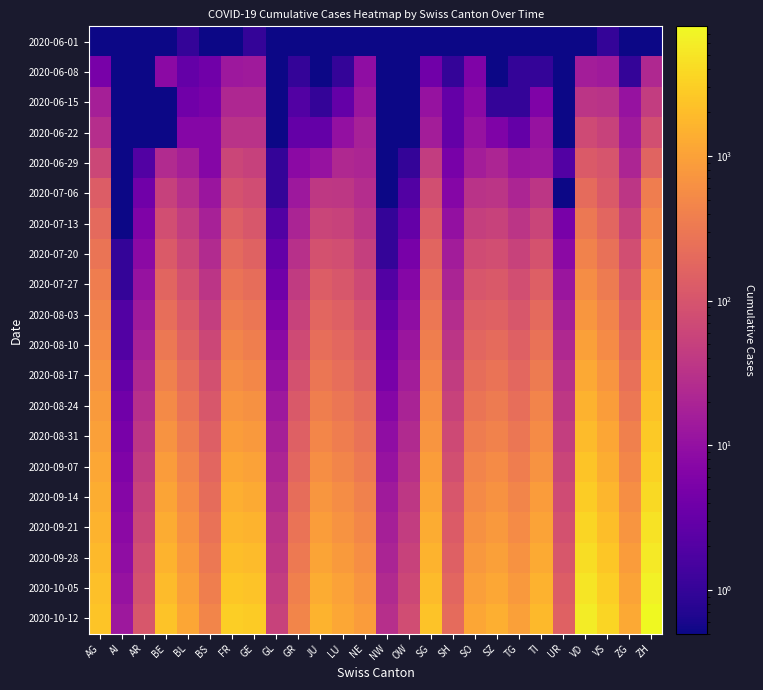

Reading left to right, transcribe all the data shown in this chart.

2020-06-01: AG=0.1	AI=0.1	AR=0.1	BE=0.1	BL=1.0	BS=0.1	FR=0.1	GE=1.0	GL=0.1	GR=0.1	JU=0.1	LU=0.1	NE=0.1	NW=0.1	OW=0.1	SG=0.1	SH=0.1	SO=0.1	SZ=0.1	TG=0.1	TI=0.1	UR=0.1	VD=0.1	VS=1.0	ZG=0.1	ZH=0.1
2020-06-08: AG=5.0	AI=0.1	AR=0.1	BE=8.0	BL=3.0	BS=4.0	FR=13.0	GE=14.0	GL=0.1	GR=1.0	JU=0.1	LU=1.0	NE=9.0	NW=0.1	OW=0.1	SG=4.0	SH=1.0	SO=6.0	SZ=0.1	TG=1.0	TI=1.0	UR=0.1	VD=16.0	VS=14.0	ZG=1.0	ZH=23.0
2020-06-15: AG=17.0	AI=0.1	AR=0.1	BE=0.1	BL=4.0	BS=5.0	FR=22.0	GE=22.0	GL=0.1	GR=2.0	JU=1.0	LU=3.0	NE=12.0	NW=0.1	OW=0.1	SG=11.0	SH=3.0	SO=8.0	SZ=1.0	TG=1.0	TI=6.0	UR=0.1	VD=35.0	VS=32.0	ZG=11.0	ZH=45.0
2020-06-22: AG=28.0	AI=0.1	AR=0.1	BE=0.1	BL=7.0	BS=7.0	FR=32.0	GE=32.0	GL=0.1	GR=3.0	JU=3.0	LU=10.0	NE=18.0	NW=0.1	OW=0.1	SG=16.0	SH=3.0	SO=11.0	SZ=6.0	TG=3.0	TI=11.0	UR=0.1	VD=71.0	VS=56.0	ZG=14.0	ZH=83.0
2020-06-29: AG=65.0	AI=0.1	AR=2.0	BE=25.0	BL=17.0	BS=7.0	FR=61.0	GE=52.0	GL=1.0	GR=8.0	JU=11.0	LU=23.0	NE=21.0	NW=0.1	OW=1.0	SG=46.0	SH=5.0	SO=16.0	SZ=21.0	TG=12.0	TI=13.0	UR=2.0	VD=121.0	VS=101.0	ZG=21.0	ZH=162.0
2020-07-06: AG=132.0	AI=0.1	AR=4.0	BE=52.0	BL=29.0	BS=12.0	FR=95.0	GE=76.0	GL=1.0	GR=13.0	JU=39.0	LU=37.0	NE=27.0	NW=0.1	OW=2.0	SG=83.0	SH=7.0	SO=32.0	SZ=35.0	TG=21.0	TI=36.0	UR=0.1	VD=208.0	VS=123.0	ZG=36.0	ZH=357.0
2020-07-13: AG=200.0	AI=0.1	AR=6.0	BE=80.0	BL=45.0	BS=18.0	FR=140.0	GE=110.0	GL=2.0	GR=20.0	JU=60.0	LU=55.0	NE=35.0	NW=1.0	OW=3.0	SG=120.0	SH=10.0	SO=50.0	SZ=55.0	TG=35.0	TI=60.0	UR=5.0	VD=310.0	VS=180.0	ZG=55.0	ZH=500.0
2020-07-20: AG=280.0	AI=1.0	AR=8.0	BE=120.0	BL=65.0	BS=25.0	FR=200.0	GE=160.0	GL=3.0	GR=30.0	JU=90.0	LU=80.0	NE=50.0	NW=1.0	OW=5.0	SG=170.0	SH=15.0	SO=75.0	SZ=80.0	TG=55.0	TI=95.0	UR=8.0	VD=430.0	VS=250.0	ZG=80.0	ZH=700.0
2020-07-27: AG=370.0	AI=1.0	AR=11.0	BE=170.0	BL=90.0	BS=35.0	FR=270.0	GE=220.0	GL=4.0	GR=42.0	JU=130.0	LU=110.0	NE=70.0	NW=2.0	OW=7.0	SG=230.0	SH=20.0	SO=105.0	SZ=115.0	TG=80.0	TI=140.0	UR=12.0	VD=580.0	VS=340.0	ZG=110.0	ZH=930.0
2020-08-03: AG=460.0	AI=2.0	AR=14.0	BE=230.0	BL=120.0	BS=48.0	FR=350.0	GE=290.0	GL=6.0	GR=56.0	JU=175.0	LU=145.0	NE=95.0	NW=3.0	OW=9.0	SG=300.0	SH=27.0	SO=140.0	SZ=155.0	TG=110.0	TI=195.0	UR=17.0	VD=750.0	VS=440.0	ZG=145.0	ZH=1200.0
2020-08-10: AG=560.0	AI=2.0	AR=18.0	BE=310.0	BL=160.0	BS=64.0	FR=450.0	GE=380.0	GL=8.0	GR=72.0	JU=230.0	LU=185.0	NE=125.0	NW=4.0	OW=12.0	SG=380.0	SH=35.0	SO=180.0	SZ=205.0	TG=145.0	TI=260.0	UR=23.0	VD=960.0	VS=560.0	ZG=190.0	ZH=1500.0
2020-08-17: AG=680.0	AI=3.0	AR=23.0	BE=410.0	BL=210.0	BS=85.0	FR=570.0	GE=490.0	GL=10.0	GR=91.0	JU=295.0	LU=235.0	NE=160.0	NW=5.0	OW=15.0	SG=475.0	SH=44.0	SO=225.0	SZ=265.0	TG=185.0	TI=340.0	UR=30.0	VD=1210.0	VS=705.0	ZG=240.0	ZH=1850.0
2020-08-24: AG=820.0	AI=4.0	AR=29.0	BE=530.0	BL=270.0	BS=110.0	FR=720.0	GE=630.0	GL=13.0	GR=115.0	JU=375.0	LU=295.0	NE=205.0	NW=7.0	OW=19.0	SG=590.0	SH=55.0	SO=280.0	SZ=340.0	TG=235.0	TI=440.0	UR=38.0	VD=1520.0	VS=890.0	ZG=305.0	ZH=2250.0
2020-08-31: AG=980.0	AI=5.0	AR=36.0	BE=680.0	BL=345.0	BS=140.0	FR=910.0	GE=800.0	GL=17.0	GR=145.0	JU=475.0	LU=370.0	NE=260.0	NW=9.0	OW=24.0	SG=730.0	SH=68.0	SO=350.0	SZ=430.0	TG=295.0	TI=560.0	UR=48.0	VD=1900.0	VS=1110.0	ZG=385.0	ZH=2720.0
2020-09-07: AG=1160.0	AI=6.0	AR=44.0	BE=860.0	BL=435.0	BS=175.0	FR=1140.0	GE=1010.0	GL=21.0	GR=180.0	JU=595.0	LU=460.0	NE=325.0	NW=11.0	OW=30.0	SG=905.0	SH=84.0	SO=435.0	SZ=540.0	TG=370.0	TI=700.0	UR=60.0	VD=2360.0	VS=1380.0	ZG=480.0	ZH=3270.0
2020-09-14: AG=1360.0	AI=7.0	AR=54.0	BE=1070.0	BL=540.0	BS=215.0	FR=1410.0	GE=1260.0	GL=26.0	GR=220.0	JU=735.0	LU=565.0	NE=400.0	NW=14.0	OW=37.0	SG=1105.0	SH=103.0	SO=535.0	SZ=665.0	TG=455.0	TI=870.0	UR=74.0	VD=2900.0	VS=1690.0	ZG=590.0	ZH=3900.0
2020-09-21: AG=1580.0	AI=8.0	AR=65.0	BE=1310.0	BL=660.0	BS=260.0	FR=1720.0	GE=1560.0	GL=32.0	GR=268.0	JU=900.0	LU=685.0	NE=490.0	NW=17.0	OW=45.0	SG=1335.0	SH=124.0	SO=650.0	SZ=810.0	TG=555.0	TI=1060.0	UR=90.0	VD=3520.0	VS=2050.0	ZG=715.0	ZH=4650.0
2020-09-28: AG=1830.0	AI=9.0	AR=77.0	BE=1590.0	BL=800.0	BS=313.0	FR=2080.0	GE=1910.0	GL=38.0	GR=322.0	JU=1090.0	LU=825.0	NE=595.0	NW=20.0	OW=54.0	SG=1600.0	SH=148.0	SO=785.0	SZ=980.0	TG=670.0	TI=1285.0	UR=109.0	VD=4230.0	VS=2470.0	ZG=865.0	ZH=5560.0
2020-10-05: AG=2110.0	AI=11.0	AR=91.0	BE=1910.0	BL=960.0	BS=375.0	FR=2490.0	GE=2320.0	GL=46.0	GR=385.0	JU=1310.0	LU=990.0	NE=715.0	NW=24.0	OW=65.0	SG=1910.0	SH=176.0	SO=940.0	SZ=1175.0	TG=805.0	TI=1545.0	UR=130.0	VD=5050.0	VS=2960.0	ZG=1035.0	ZH=6620.0
2020-10-12: AG=2430.0	AI=13.0	AR=107.0	BE=2280.0	BL=1145.0	BS=448.0	FR=2970.0	GE=2800.0	GL=55.0	GR=458.0	JU=1560.0	LU=1185.0	NE=853.0	NW=29.0	OW=78.0	SG=2270.0	SH=208.0	SO=1120.0	SZ=1400.0	TG=960.0	TI=1845.0	UR=155.0	VD=6020.0	VS=3530.0	ZG=1235.0	ZH=7880.0